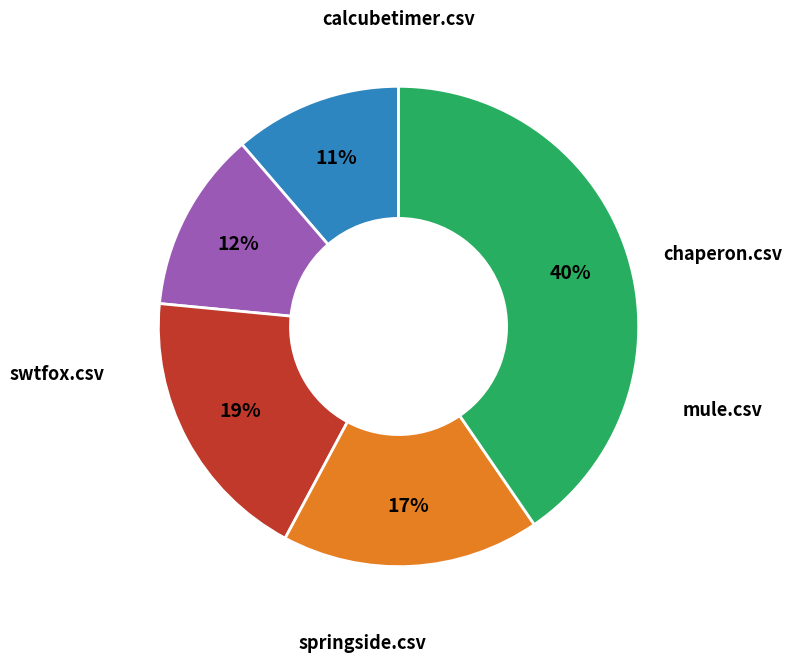

To the nearest percent, what portion does calcubetimer.csv represent?

11%